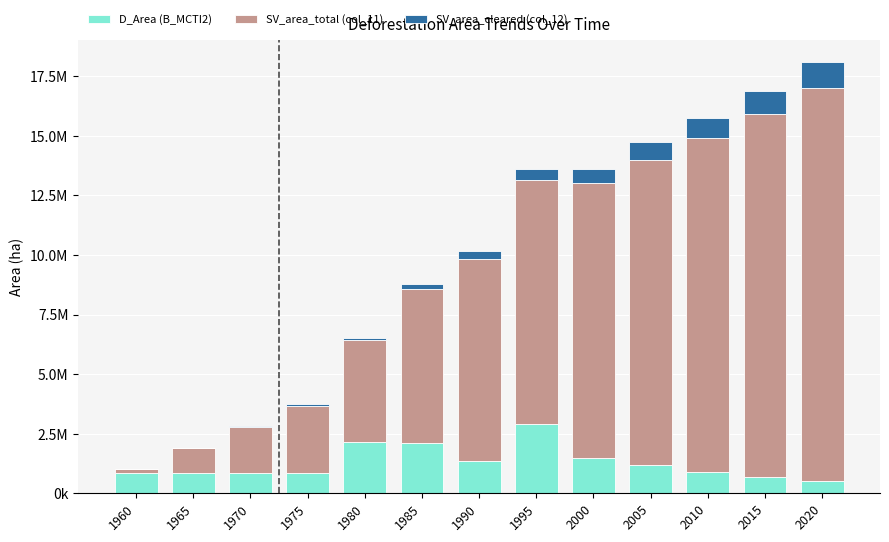

List the labels in order of SV_area_total (col_11) value, smallest first.

1960, 1965, 1970, 1975, 1980, 1985, 1990, 1995, 2000, 2005, 2010, 2015, 2020